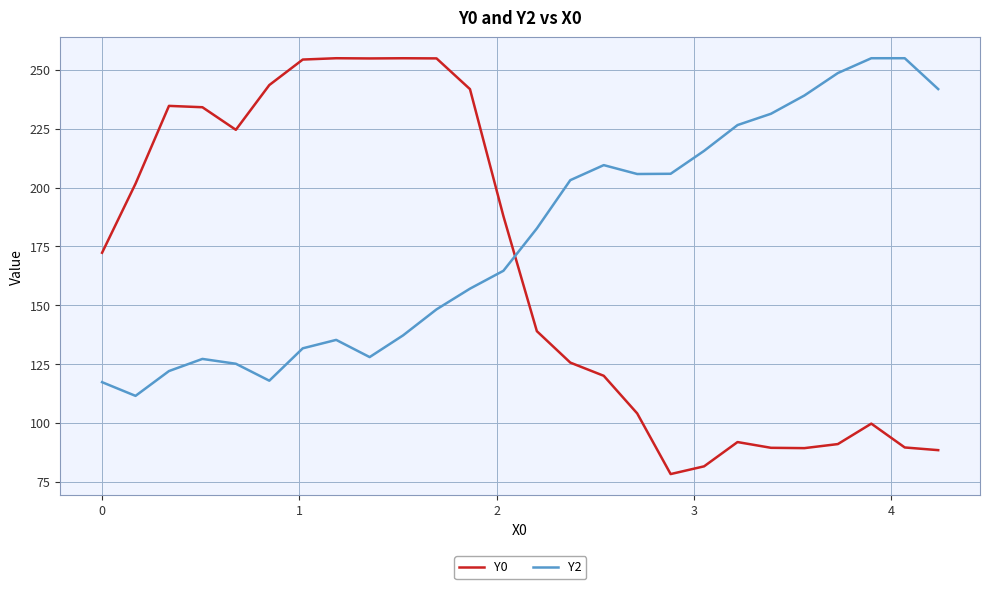

List the series in order of their overall mean, lowest first.

Y0, Y2